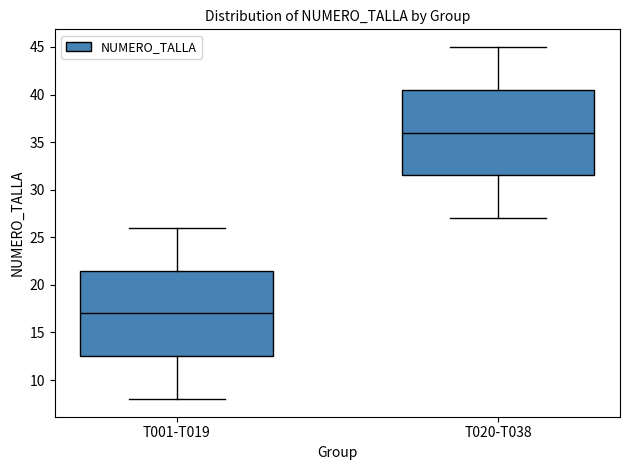

Reading left to right, read every box against the y-axis: the position of its median line, the range the box covers, and the ends of its whiskers. The values are not printed on the chart, so give them approximately, as read against the axis.

T001-T019: median 17.0, box 12.5 to 21.5, whiskers 8.0 to 26.0
T020-T038: median 36.0, box 31.5 to 40.5, whiskers 27.0 to 45.0